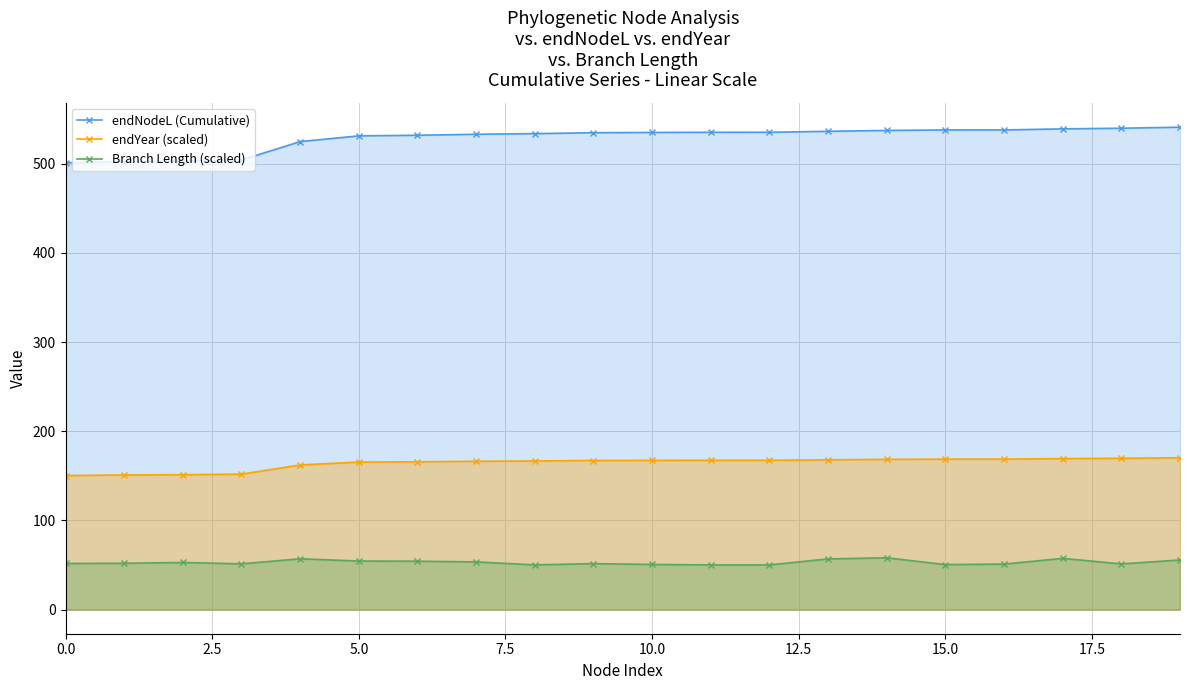

The value of Branch Length (scaled) at 9 is 76.7. True or false?

False